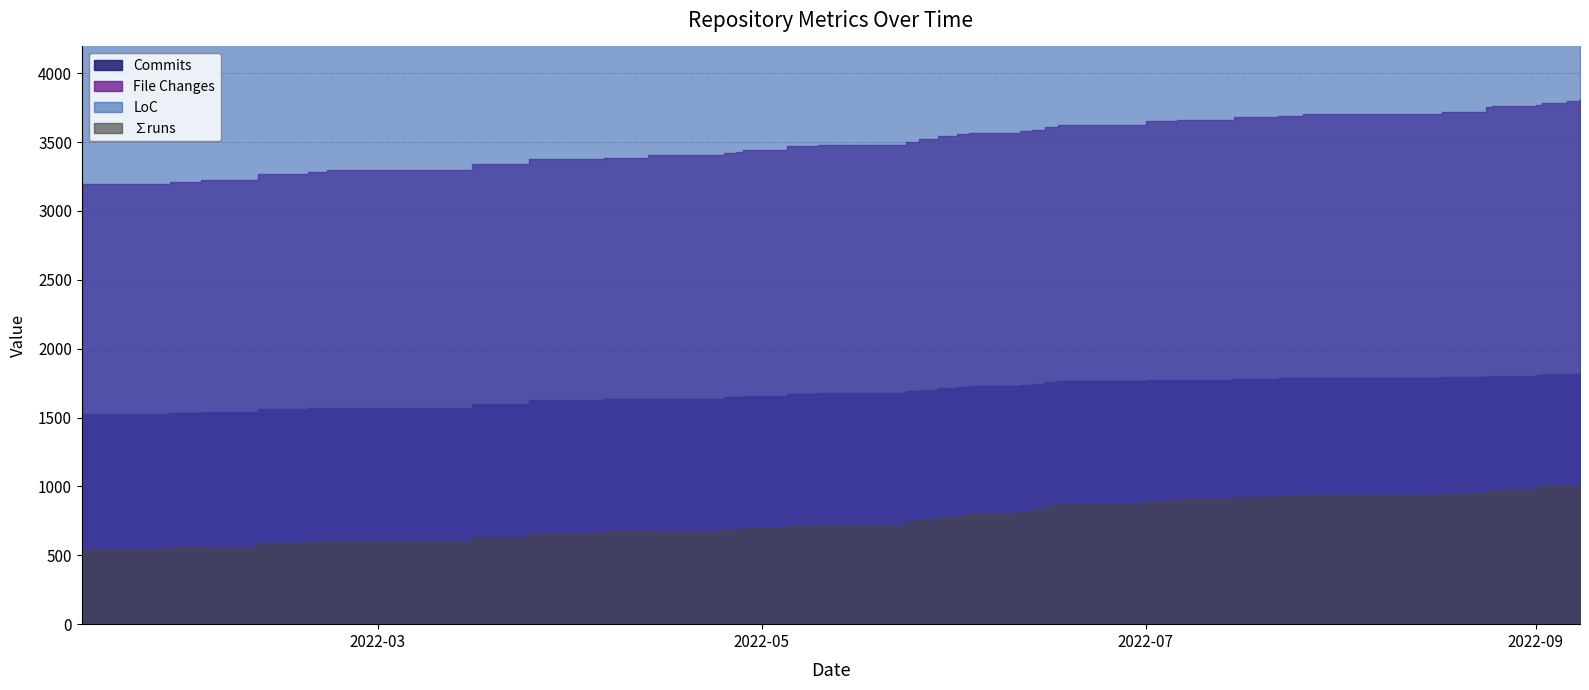

How many distinct data groups are displayed?

4